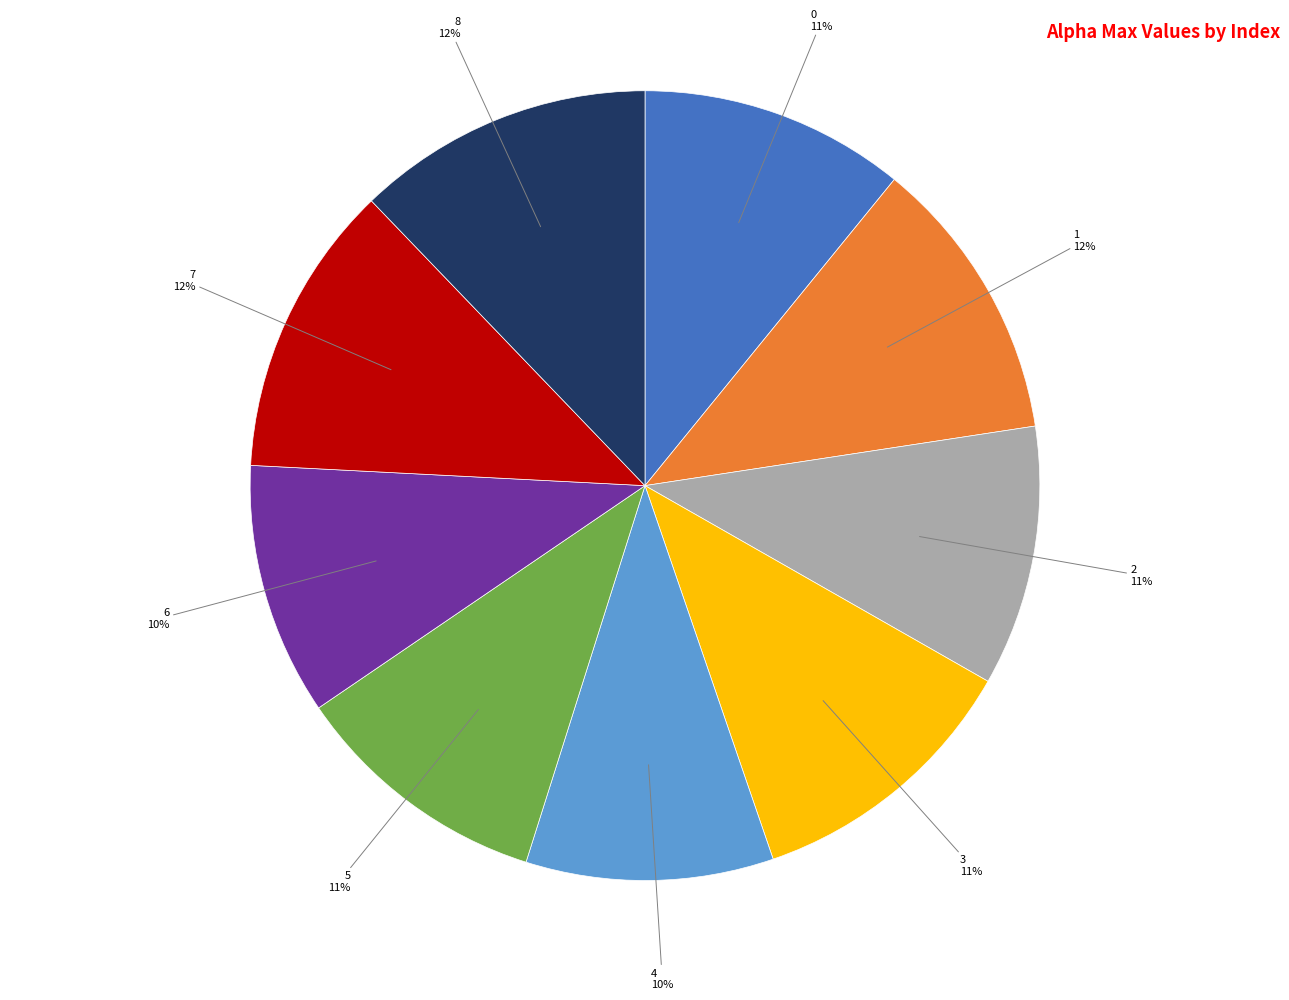

To the nearest percent, what is the combined percentage of 8 and 0?

23%